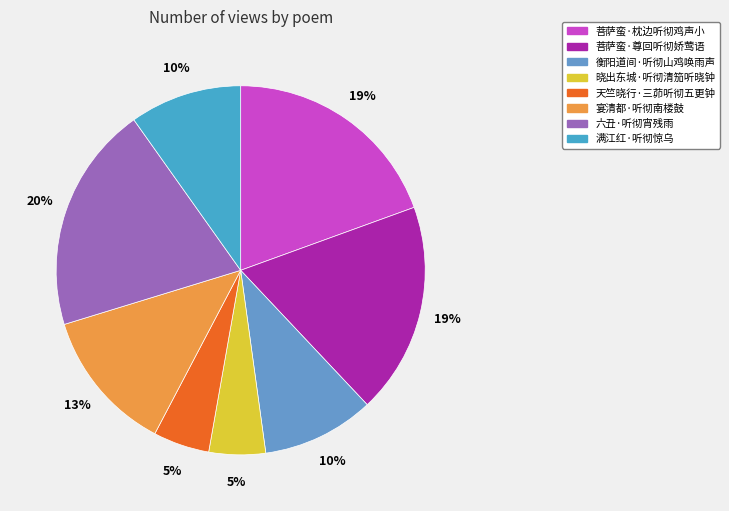

What percentage is the 天竺晓行·三茆听彻五更钟 slice, to the nearest percent?

5%